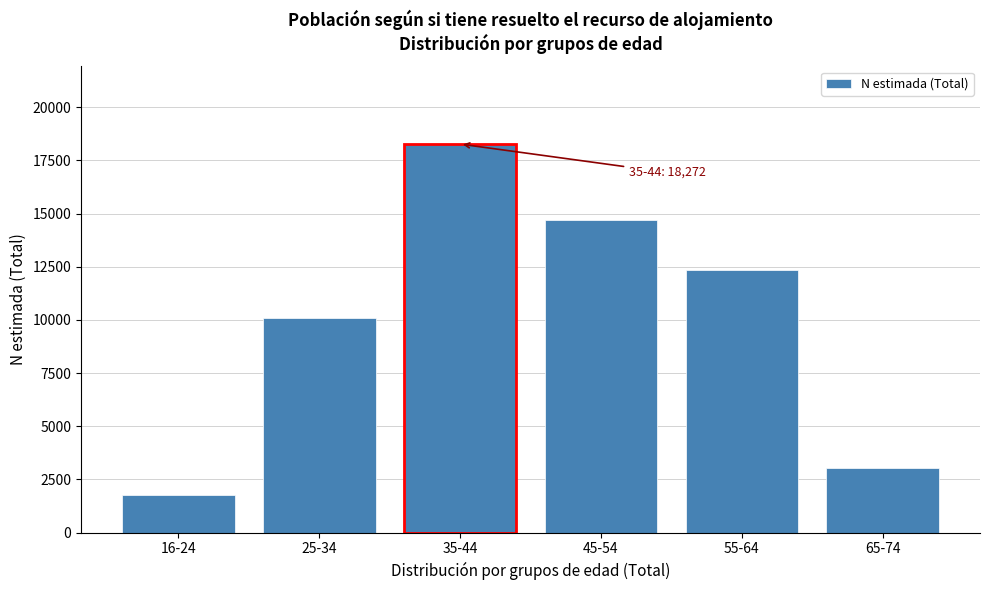

Reading left to right, what are all the values shown in this chart?

16-24=1790	25-34=10103	35-44=18272	45-54=14685	55-64=12342	65-74=3049